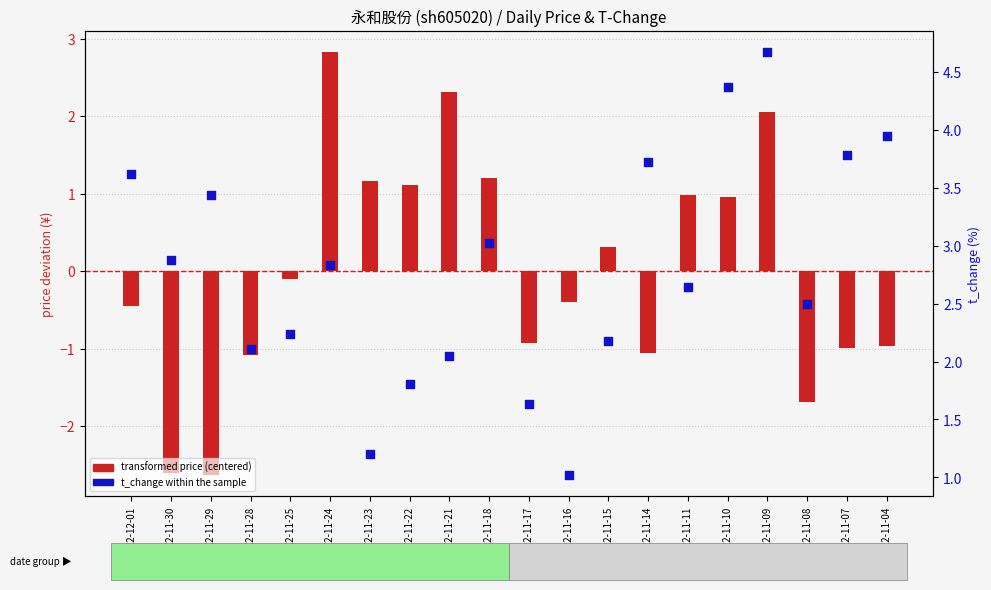

Which series reaches the maximum Y coordinate?

t_change (%)